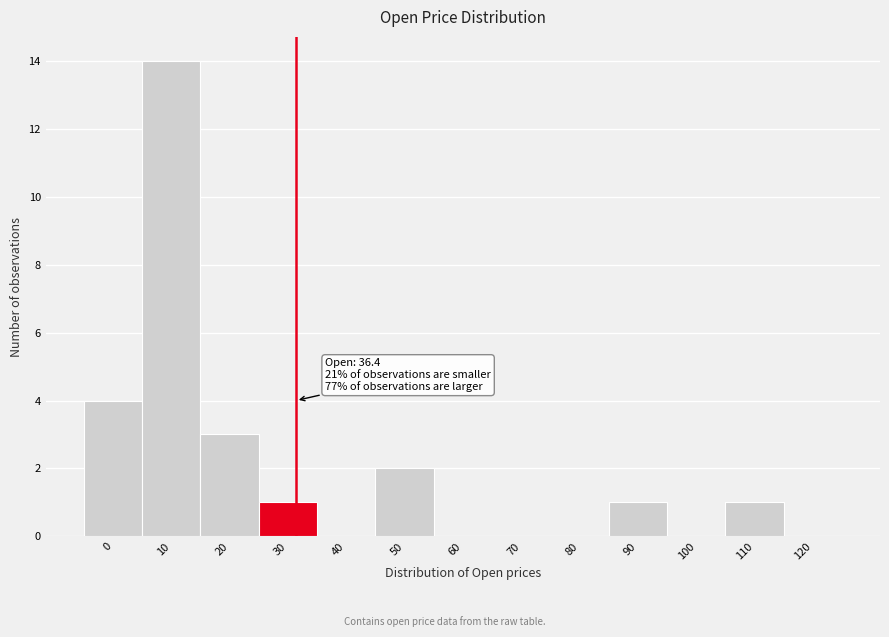

Reading left to right, what are all the values shown in this chart?

0=4	10=14	20=3	30=1	40=0	50=2	60=0	70=0	80=0	90=1	100=0	110=1	120=0